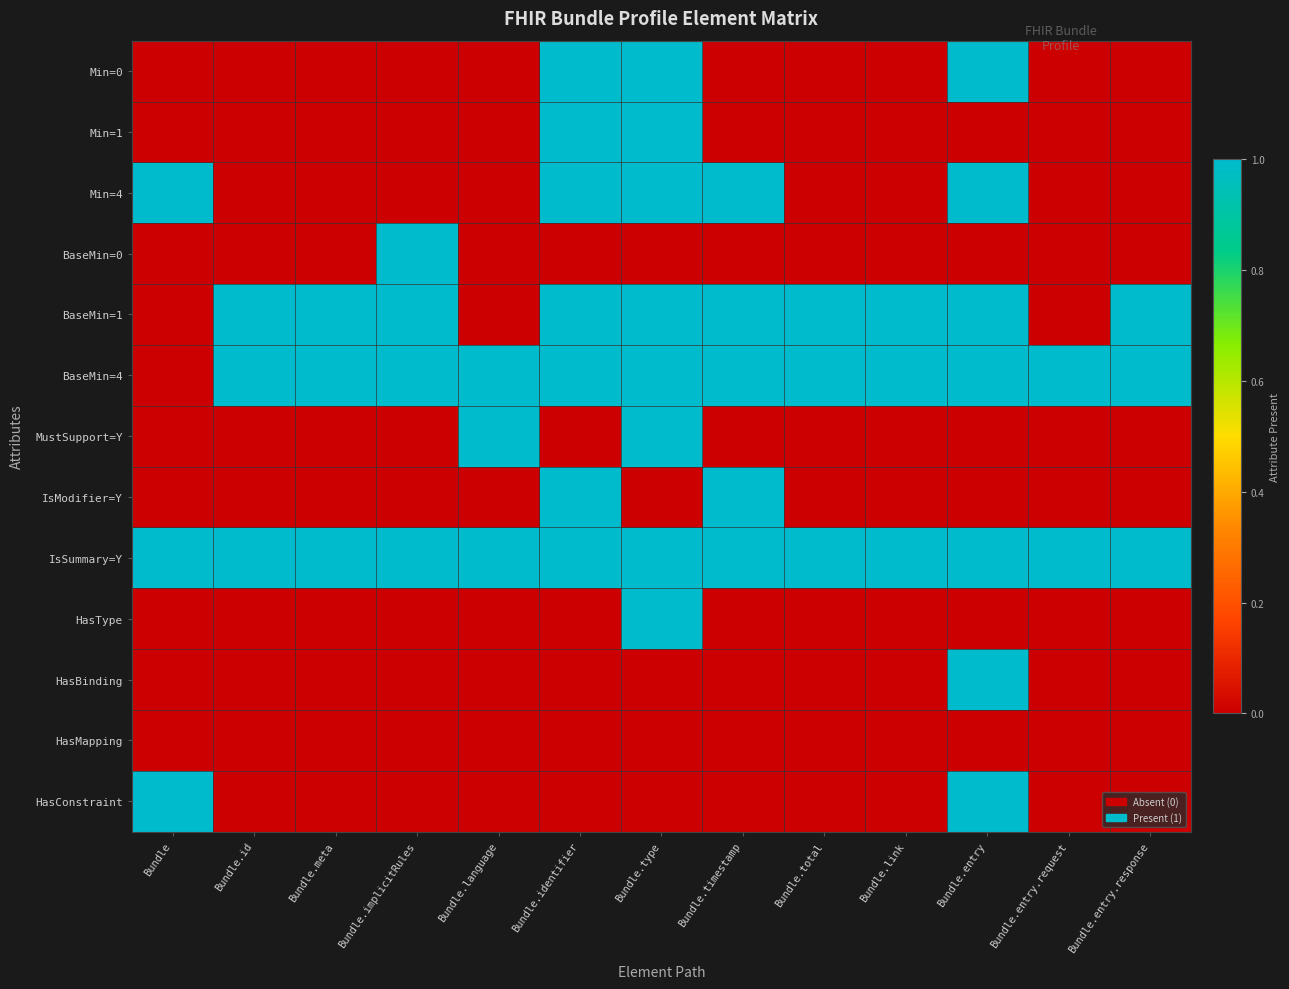

Reading left to right, transcribe all the data shown in this chart.

Min=0: Bundle=0	Bundle.id=0	Bundle.meta=0	Bundle.implicitRules=0	Bundle.language=0	Bundle.identifier=1	Bundle.type=1	Bundle.timestamp=0	Bundle.total=0	Bundle.link=0	Bundle.entry=4	Bundle.entry.request=0	Bundle.entry.response=0
Min=1: Bundle=0	Bundle.id=0	Bundle.meta=0	Bundle.implicitRules=0	Bundle.language=0	Bundle.identifier=1	Bundle.type=1	Bundle.timestamp=0	Bundle.total=0	Bundle.link=0	Bundle.entry=0	Bundle.entry.request=0	Bundle.entry.response=0
Min=4: Bundle=1	Bundle.id=0	Bundle.meta=0	Bundle.implicitRules=0	Bundle.language=0	Bundle.identifier=1	Bundle.type=1	Bundle.timestamp=1	Bundle.total=0	Bundle.link=0	Bundle.entry=1	Bundle.entry.request=0	Bundle.entry.response=0
BaseMin=0: Bundle=0	Bundle.id=0	Bundle.meta=0	Bundle.implicitRules=1	Bundle.language=0	Bundle.identifier=0	Bundle.type=0	Bundle.timestamp=0	Bundle.total=0	Bundle.link=0	Bundle.entry=0	Bundle.entry.request=0	Bundle.entry.response=0
BaseMin=1: Bundle=0	Bundle.id=1	Bundle.meta=1	Bundle.implicitRules=1	Bundle.language=0	Bundle.identifier=1	Bundle.type=1	Bundle.timestamp=1	Bundle.total=1	Bundle.link=1	Bundle.entry=1	Bundle.entry.request=0	Bundle.entry.response=1
BaseMin=4: Bundle=0	Bundle.id=1	Bundle.meta=1	Bundle.implicitRules=1	Bundle.language=1	Bundle.identifier=1	Bundle.type=1	Bundle.timestamp=1	Bundle.total=1	Bundle.link=1	Bundle.entry=1	Bundle.entry.request=1	Bundle.entry.response=1
MustSupport=Y: Bundle=0	Bundle.id=0	Bundle.meta=0	Bundle.implicitRules=0	Bundle.language=1	Bundle.identifier=0	Bundle.type=1	Bundle.timestamp=0	Bundle.total=0	Bundle.link=0	Bundle.entry=0	Bundle.entry.request=0	Bundle.entry.response=0
IsModifier=Y: Bundle=0	Bundle.id=0	Bundle.meta=0	Bundle.implicitRules=0	Bundle.language=0	Bundle.identifier=1	Bundle.type=0	Bundle.timestamp=1	Bundle.total=0	Bundle.link=0	Bundle.entry=0	Bundle.entry.request=0	Bundle.entry.response=0
IsSummary=Y: Bundle=1	Bundle.id=1	Bundle.meta=1	Bundle.implicitRules=1	Bundle.language=1	Bundle.identifier=1	Bundle.type=1	Bundle.timestamp=1	Bundle.total=1	Bundle.link=1	Bundle.entry=1	Bundle.entry.request=1	Bundle.entry.response=1
HasType: Bundle=0	Bundle.id=0	Bundle.meta=0	Bundle.implicitRules=0	Bundle.language=0	Bundle.identifier=0	Bundle.type=1	Bundle.timestamp=0	Bundle.total=0	Bundle.link=0	Bundle.entry=0	Bundle.entry.request=0	Bundle.entry.response=0
HasBinding: Bundle=0	Bundle.id=0	Bundle.meta=0	Bundle.implicitRules=0	Bundle.language=0	Bundle.identifier=0	Bundle.type=0	Bundle.timestamp=0	Bundle.total=0	Bundle.link=0	Bundle.entry=1	Bundle.entry.request=0	Bundle.entry.response=0
HasMapping: Bundle=0	Bundle.id=0	Bundle.meta=0	Bundle.implicitRules=0	Bundle.language=0	Bundle.identifier=0	Bundle.type=0	Bundle.timestamp=0	Bundle.total=0	Bundle.link=0	Bundle.entry=0	Bundle.entry.request=0	Bundle.entry.response=0
HasConstraint: Bundle=1	Bundle.id=0	Bundle.meta=0	Bundle.implicitRules=0	Bundle.language=0	Bundle.identifier=0	Bundle.type=0	Bundle.timestamp=0	Bundle.total=0	Bundle.link=0	Bundle.entry=1	Bundle.entry.request=0	Bundle.entry.response=0